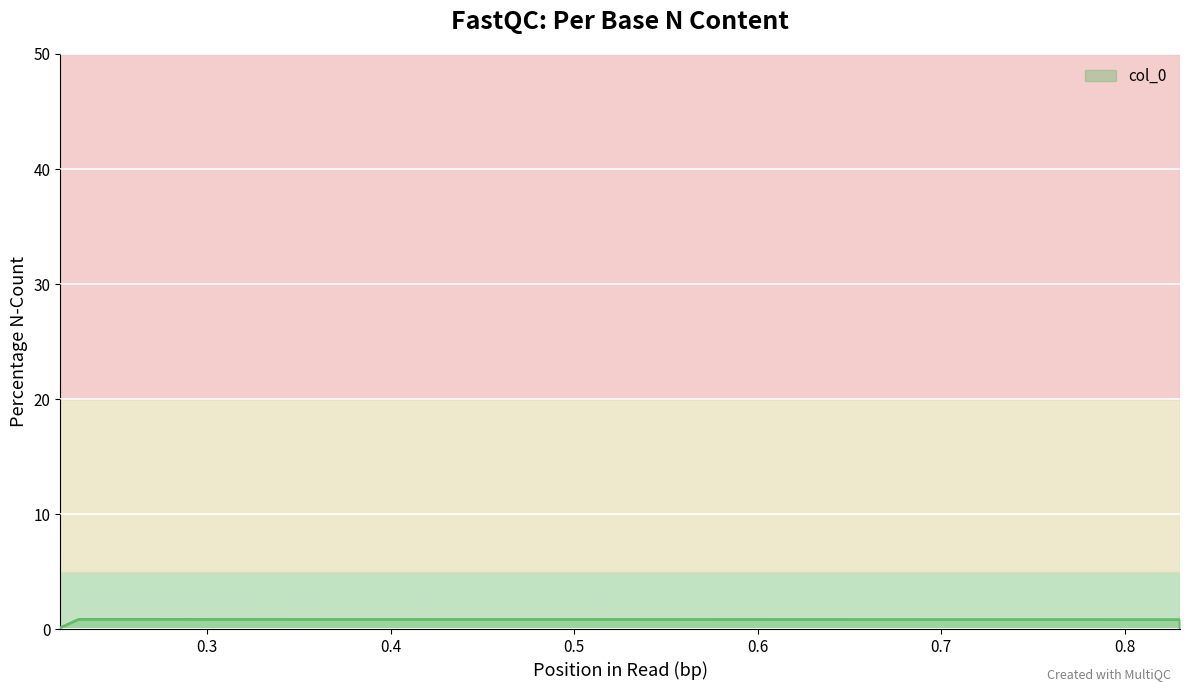

What is the greatest value displayed?

0.8